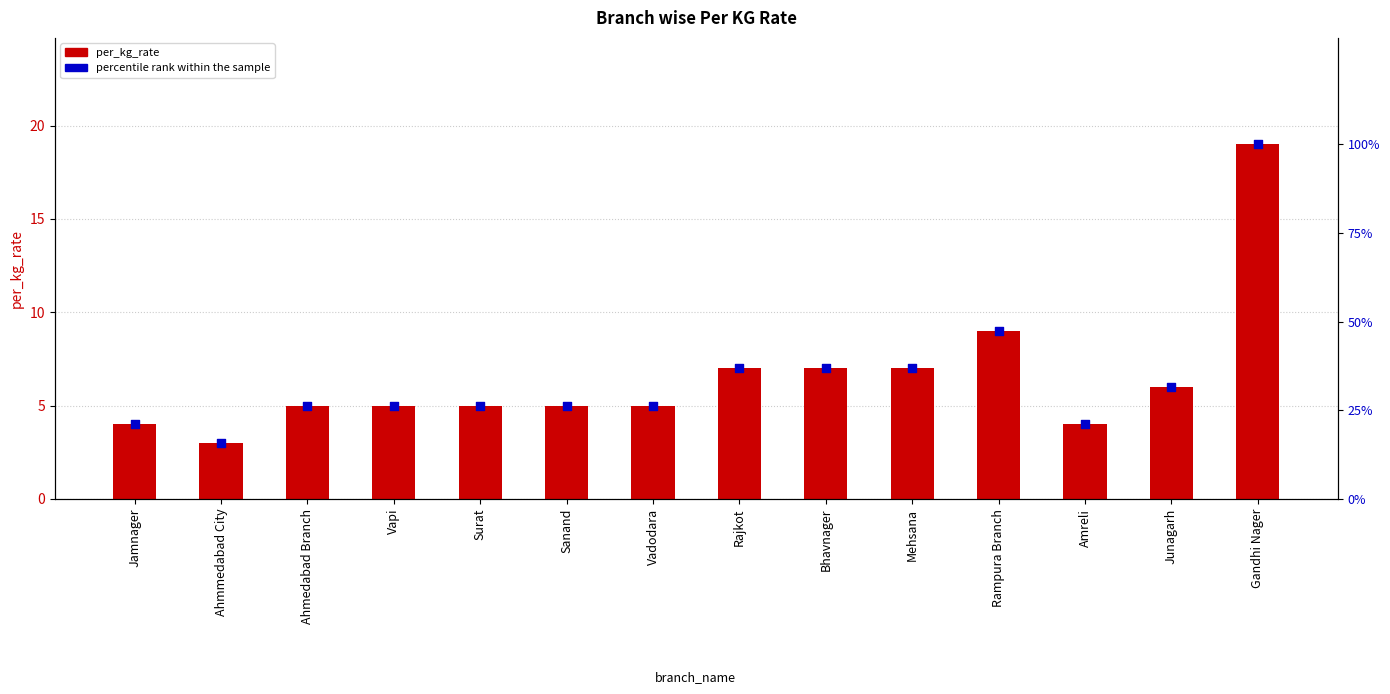

Which series has the largest total across all categories?

percentile rank within the sample